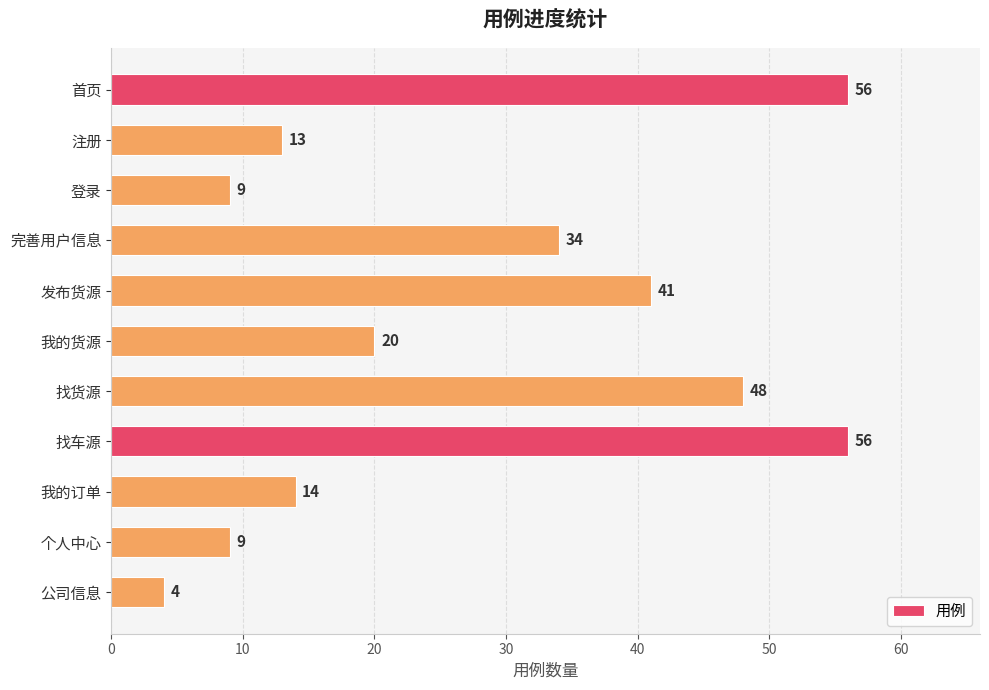

How many values are below 20?

5